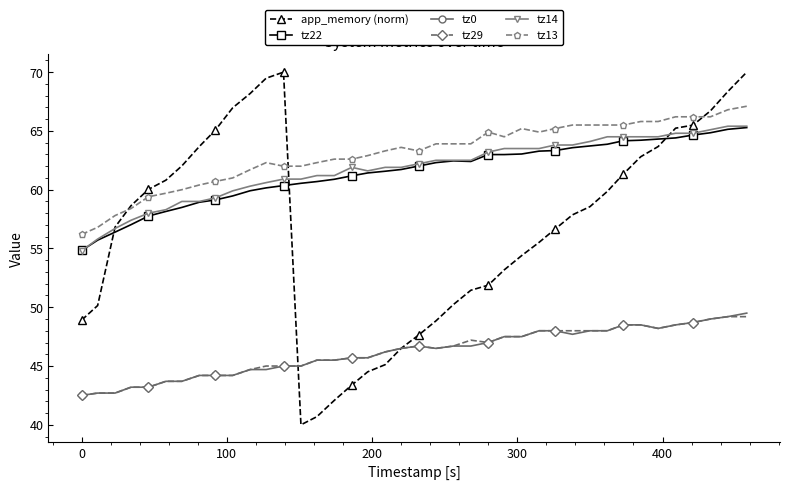

What is the value of the tz14 point at the 34th from the left?

64.5